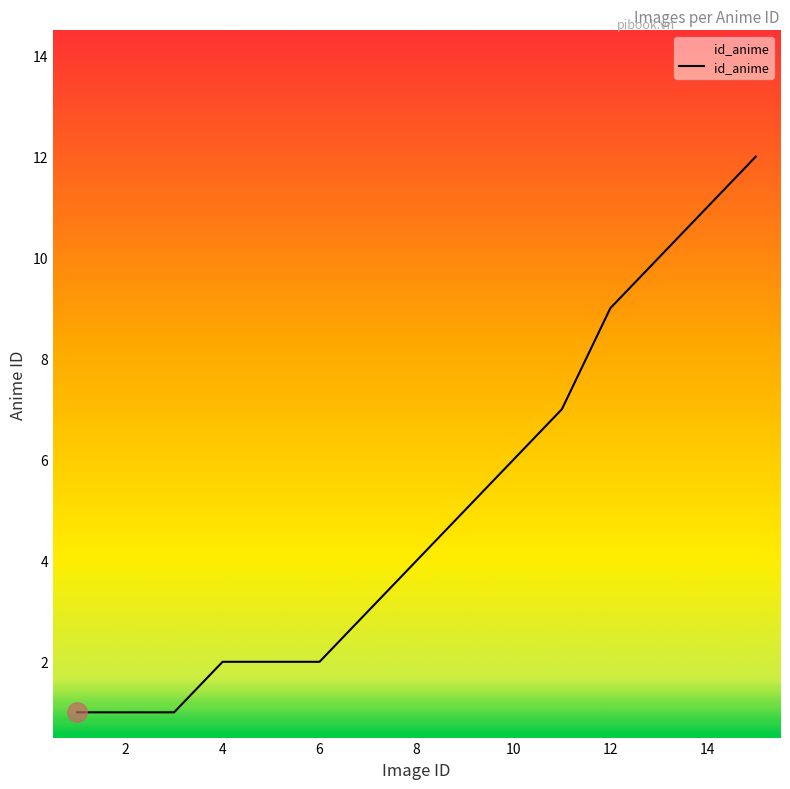

What is the maximum value shown in the chart?

12